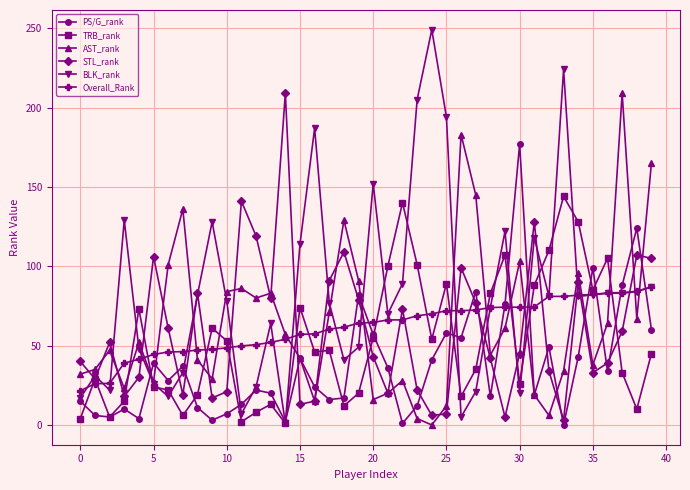

Which series has the largest total across all categories?

BLK_rank